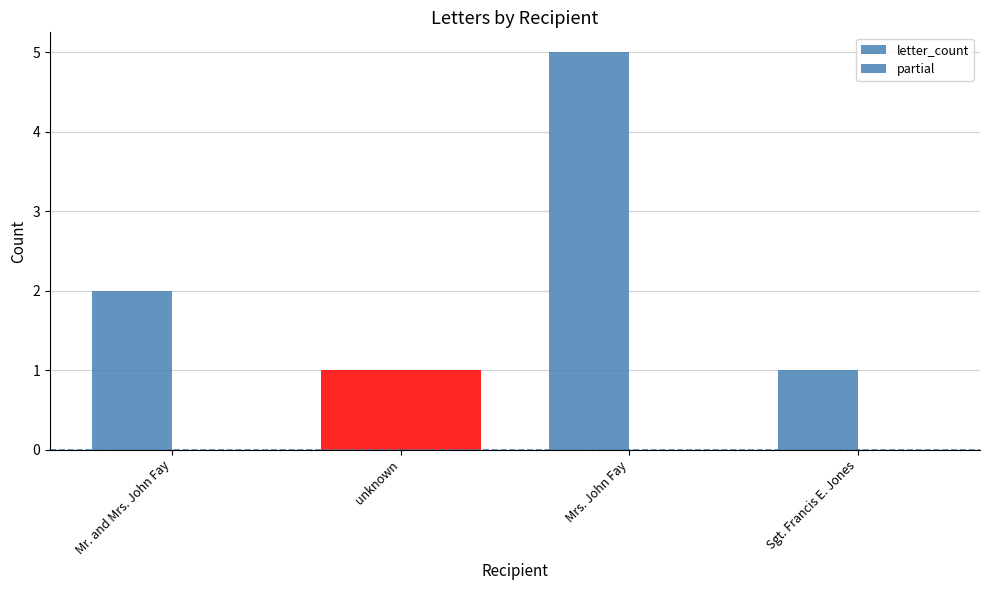

Are the bars grouped side by side (vs. stacked)?

Yes